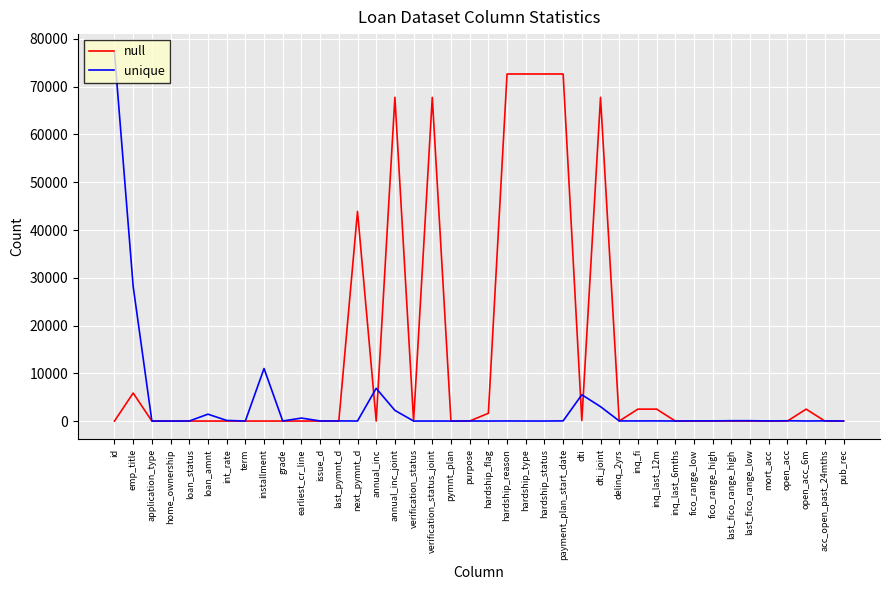

Which category has the highest value in the unique series?

id